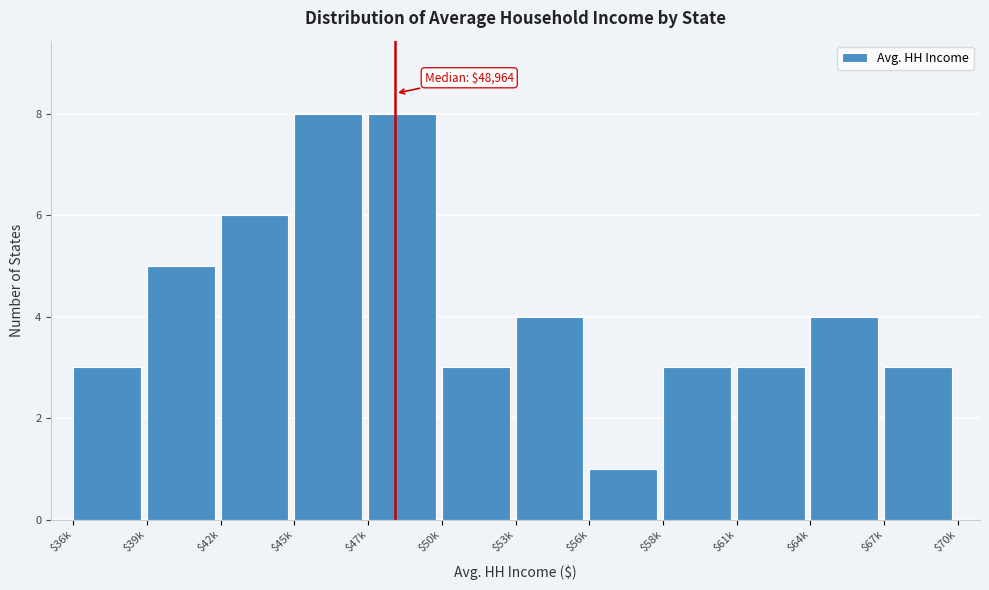

Reading left to right, list all the values displayed in this chart.

3	5	6	8	8	3	4	1	3	3	4	3